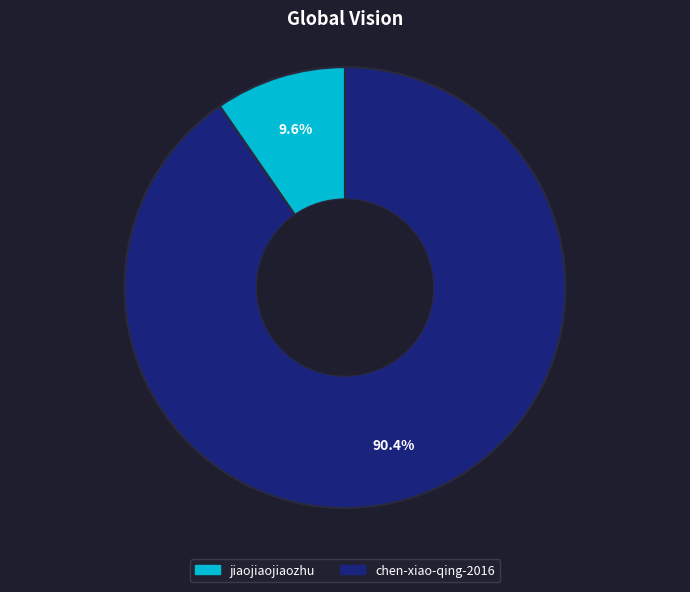

The jiaojiaojiaozhu slice represents 19% of the pie. True or false?

False